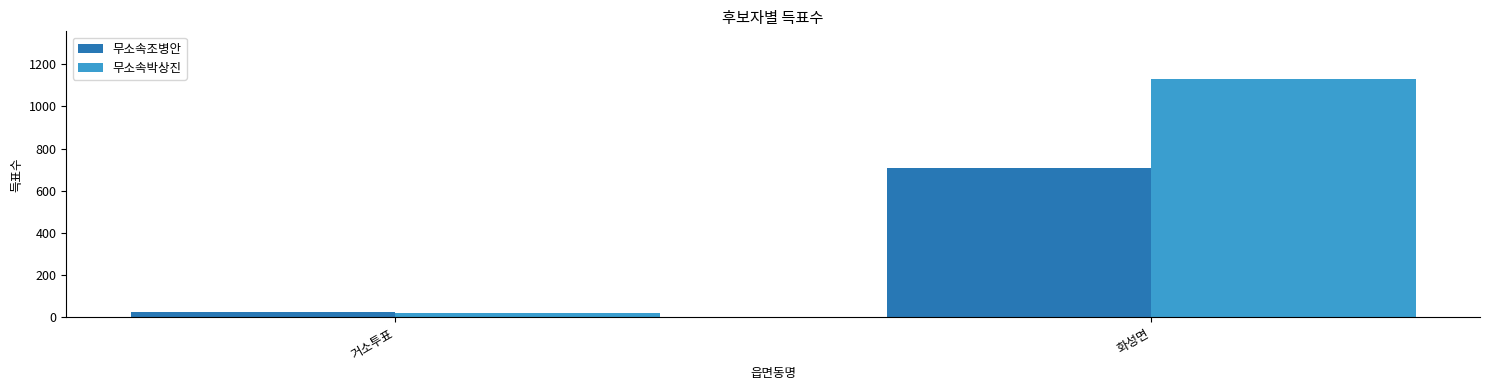

What is the approximate value of 무소속박상진 at 화성면, to the nearest 10?

1130